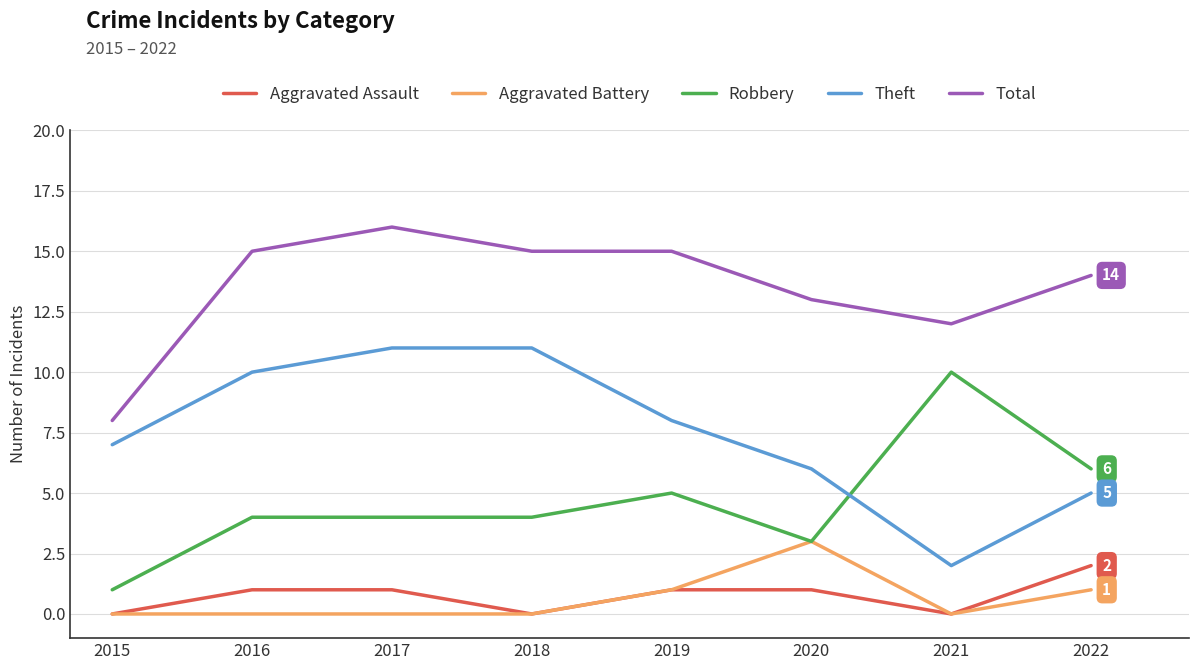

True or false: Aggravated Assault and Robbery cross at least once.

False